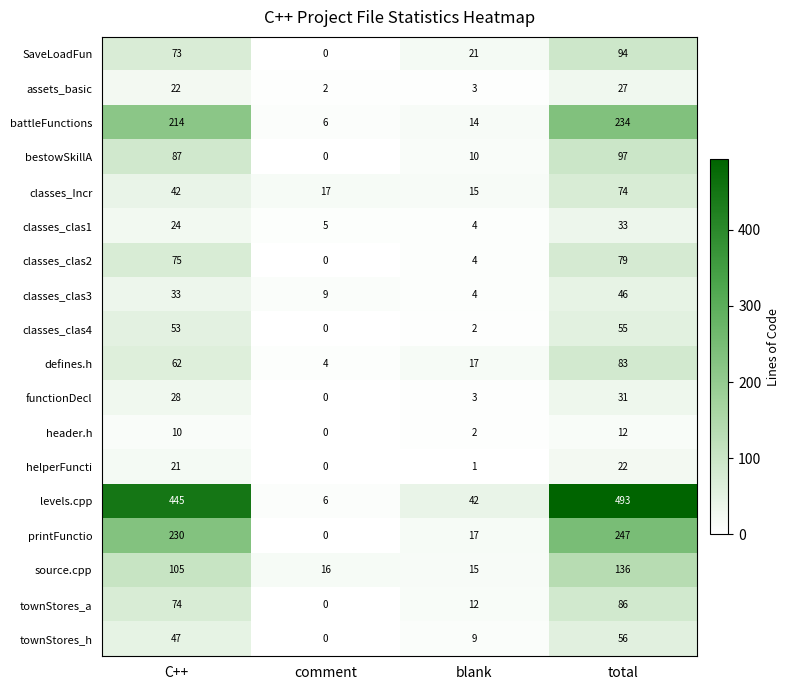

The battleFunctions series shows 64 at total. True or false?

False